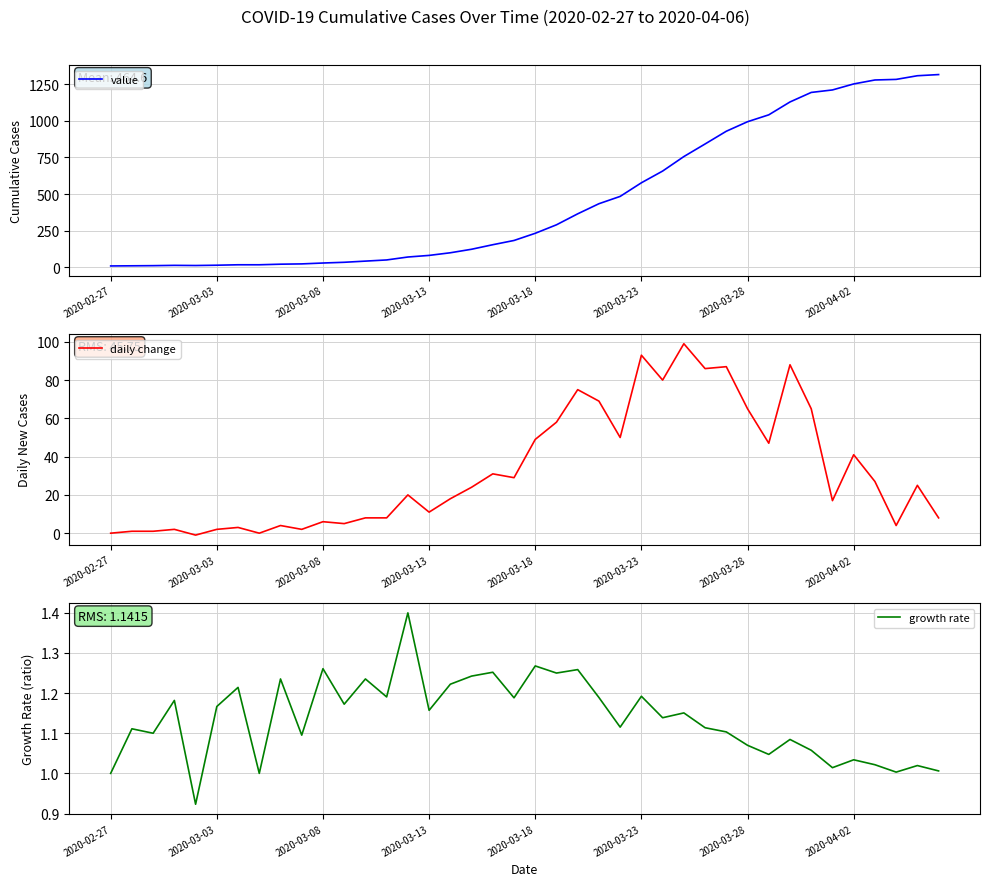

Which category has the highest value in the growth rate series?

14